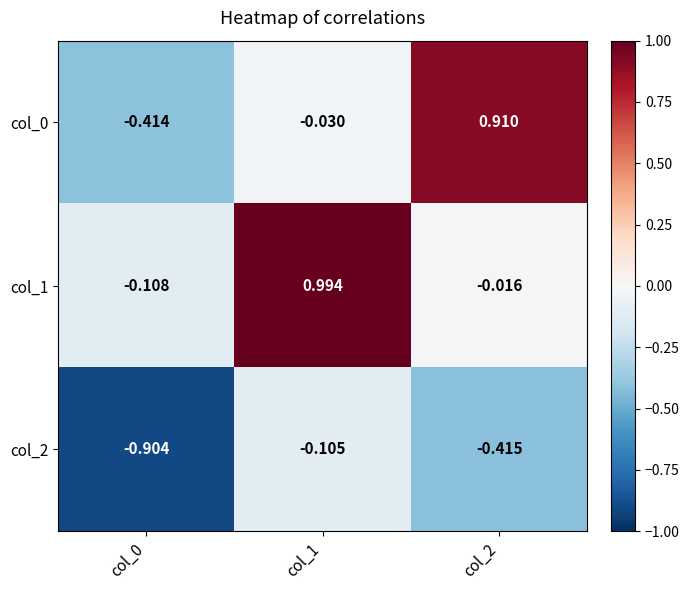

Reading right to left, list all the values displayed in this chart.

col_0: col_2=0.9	col_1=-0.0	col_0=-0.4
col_1: col_2=-0.0	col_1=1.0	col_0=-0.1
col_2: col_2=-0.4	col_1=-0.1	col_0=-0.9